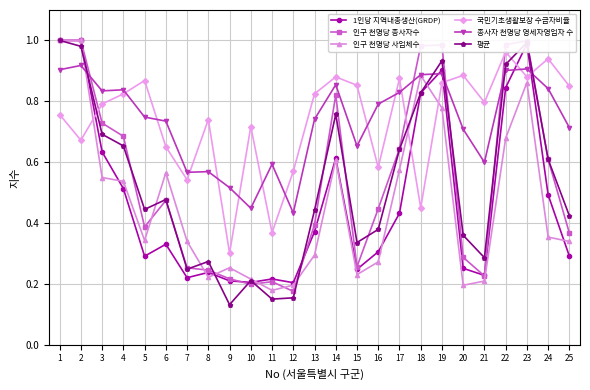

Is the value of 인구 천명당 사업체수 at 17 greater than the value of 종사자 천명당 영세자영업자 수 at 10?

Yes